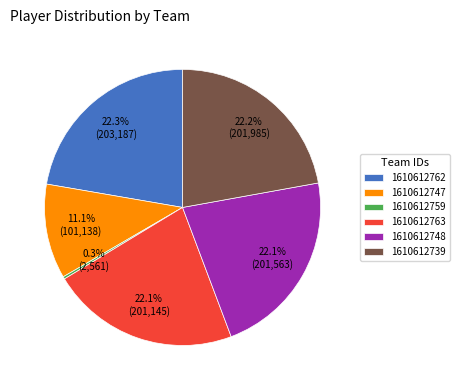

What percentage is NOT represented by 1610612739?

77.8%